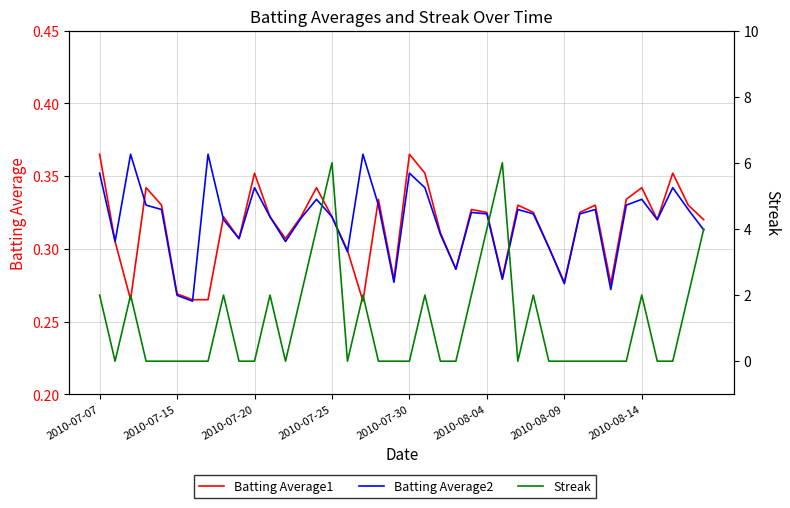

How many categories are shown in the chart?

40